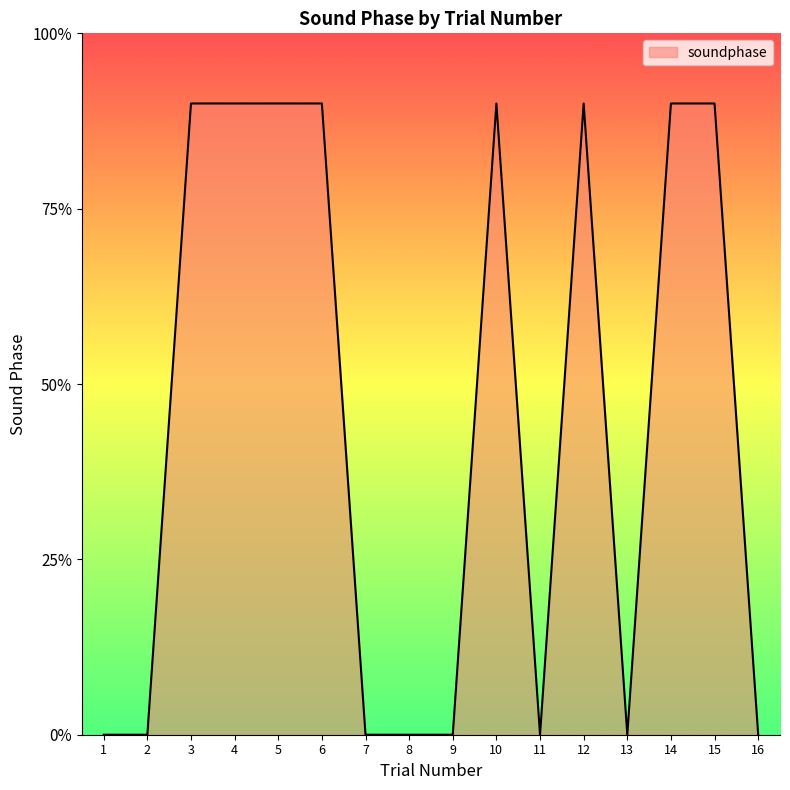

How many points are higher than both their immediate neighbors (excluding endpoints)?

2